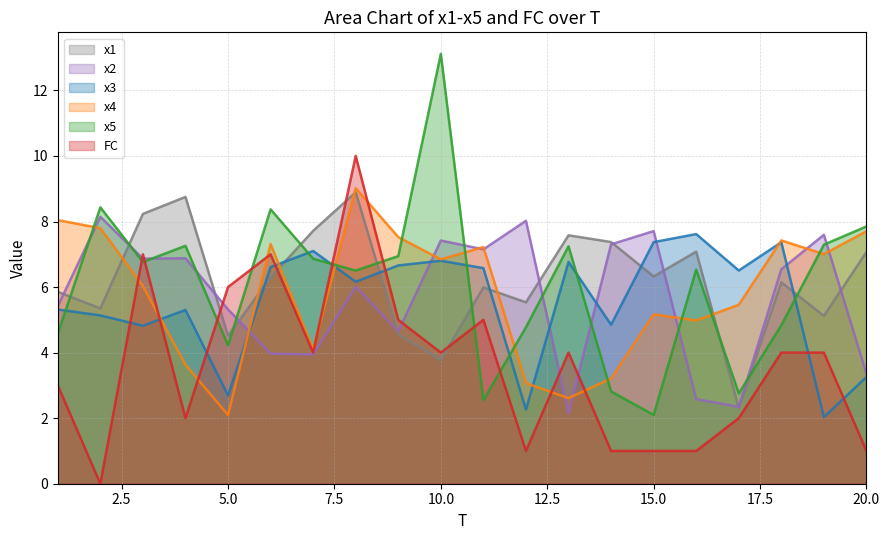

Does the chart display data point markers on the line(s)?

No